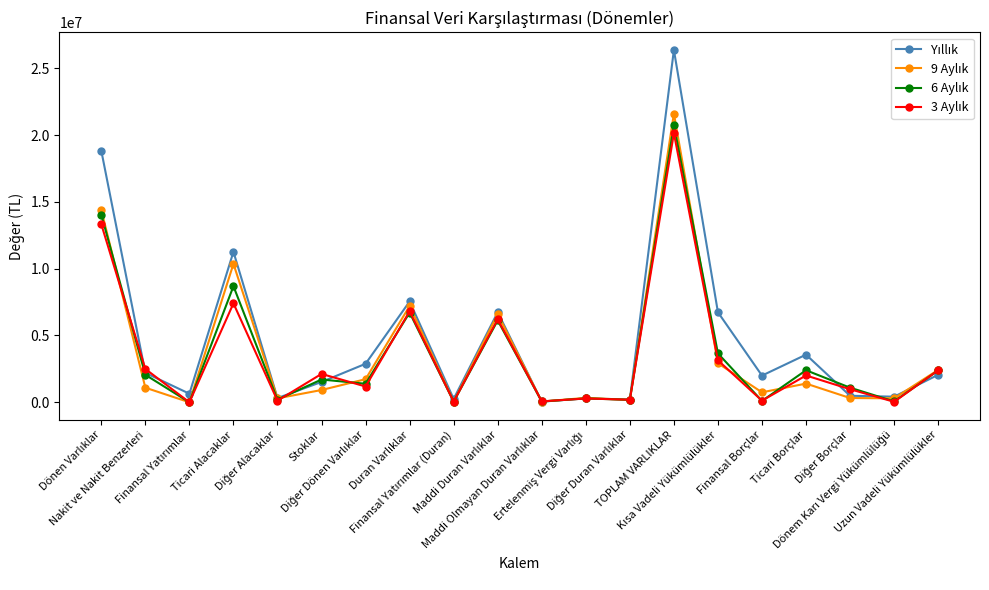

What is the greatest value displayed?

26367244